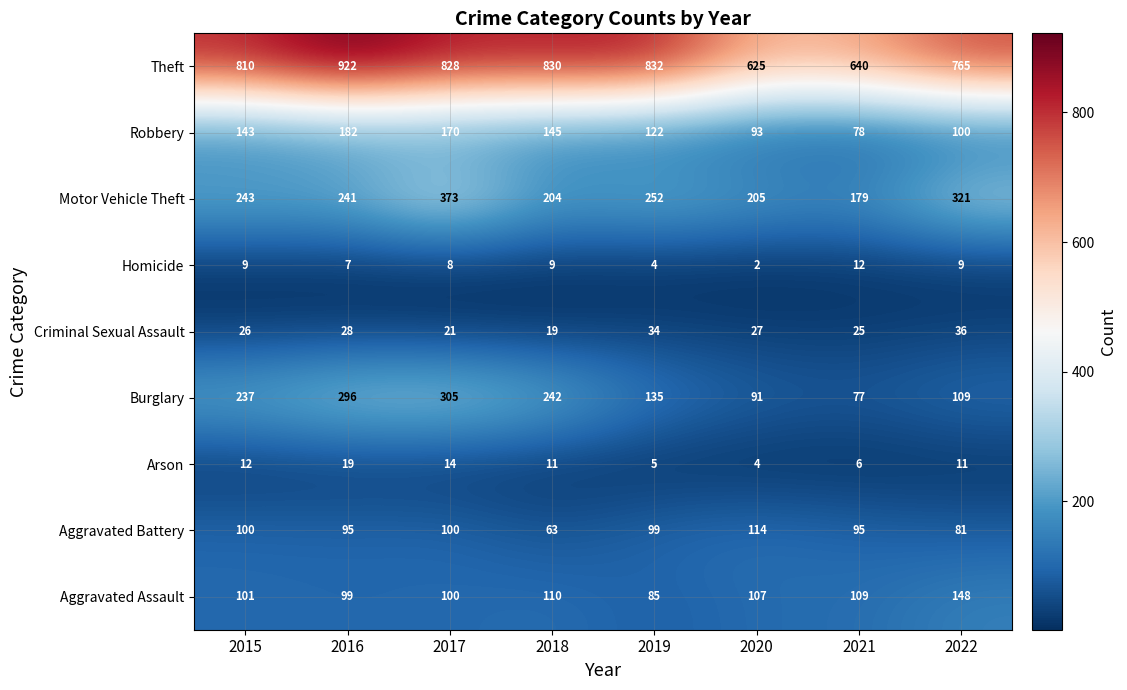

At which label does Criminal Sexual Assault first exceed 27?

2016